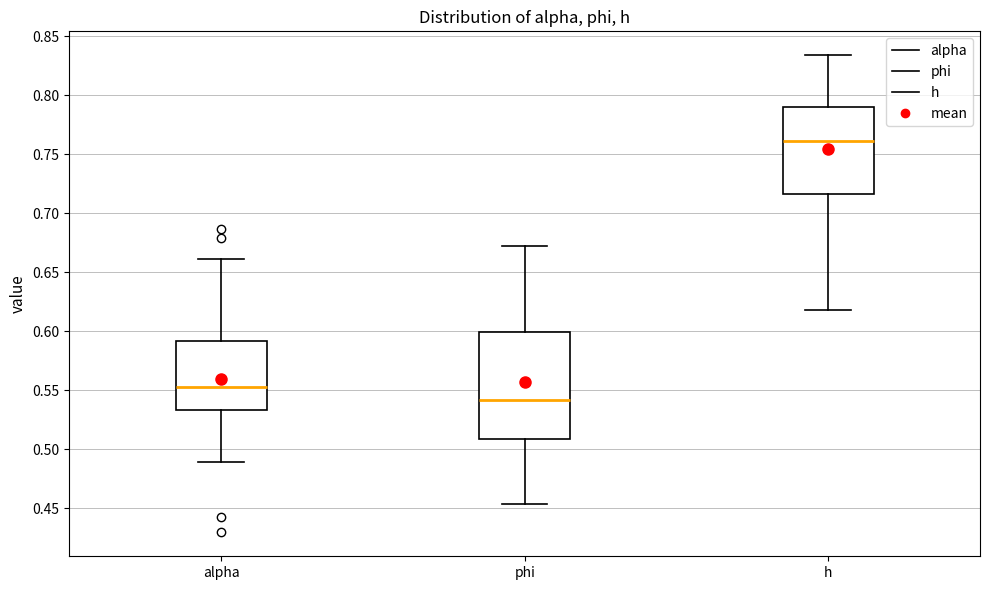

Where does the upper whisker of the box for alpha end on the y-axis? The values are not printed on the chart, so give them approximately, as read against the axis.

0.660